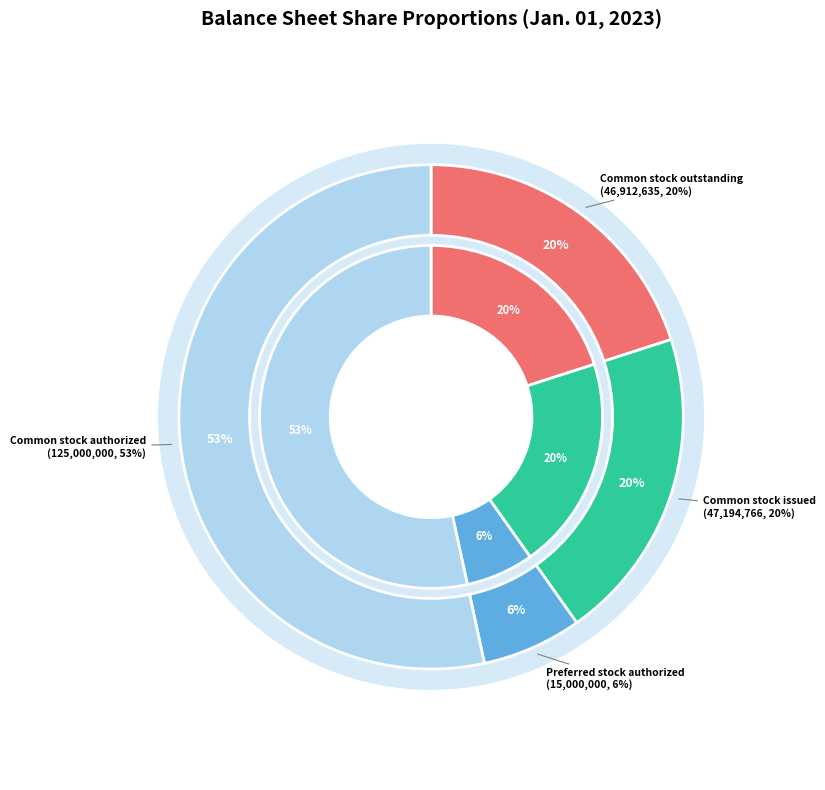

Do Preferred stock, shares authorized and Common stock, shares authorized together represent more than half of the pie?

Yes